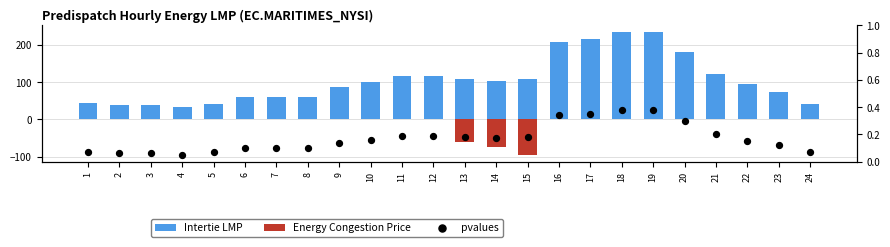

Which series reaches the maximum Y coordinate?

Intertie LMP